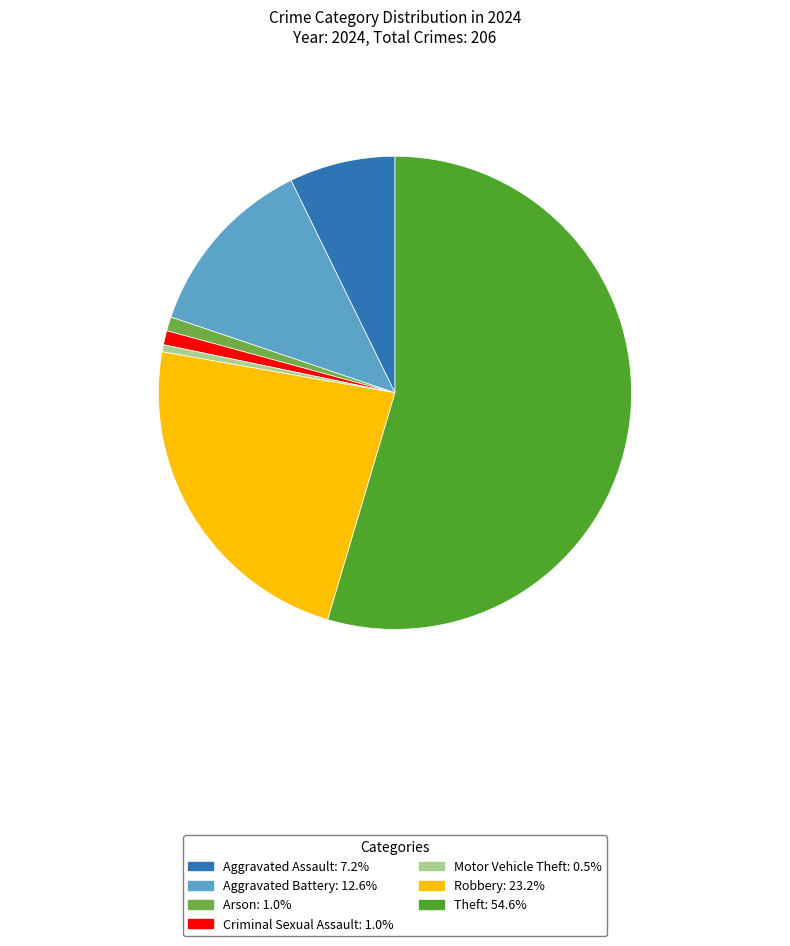

Is there a majority slice in this chart?

Yes